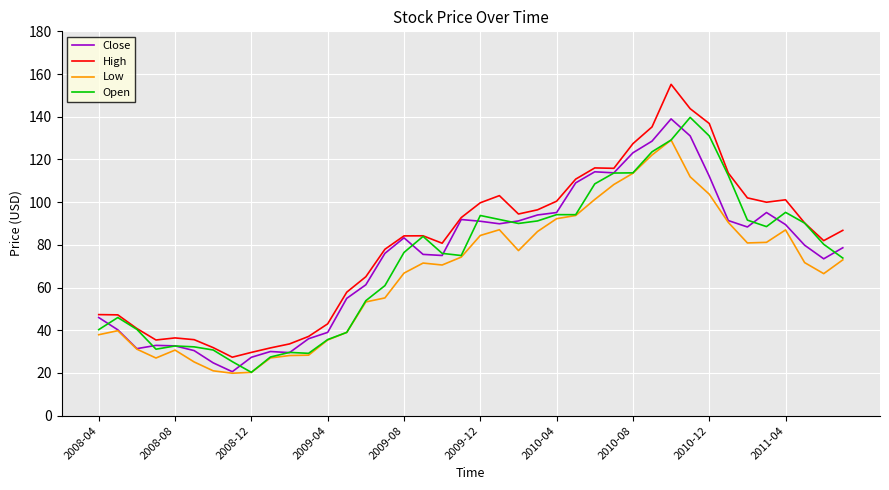

What is the minimum value shown in the chart?

19.9